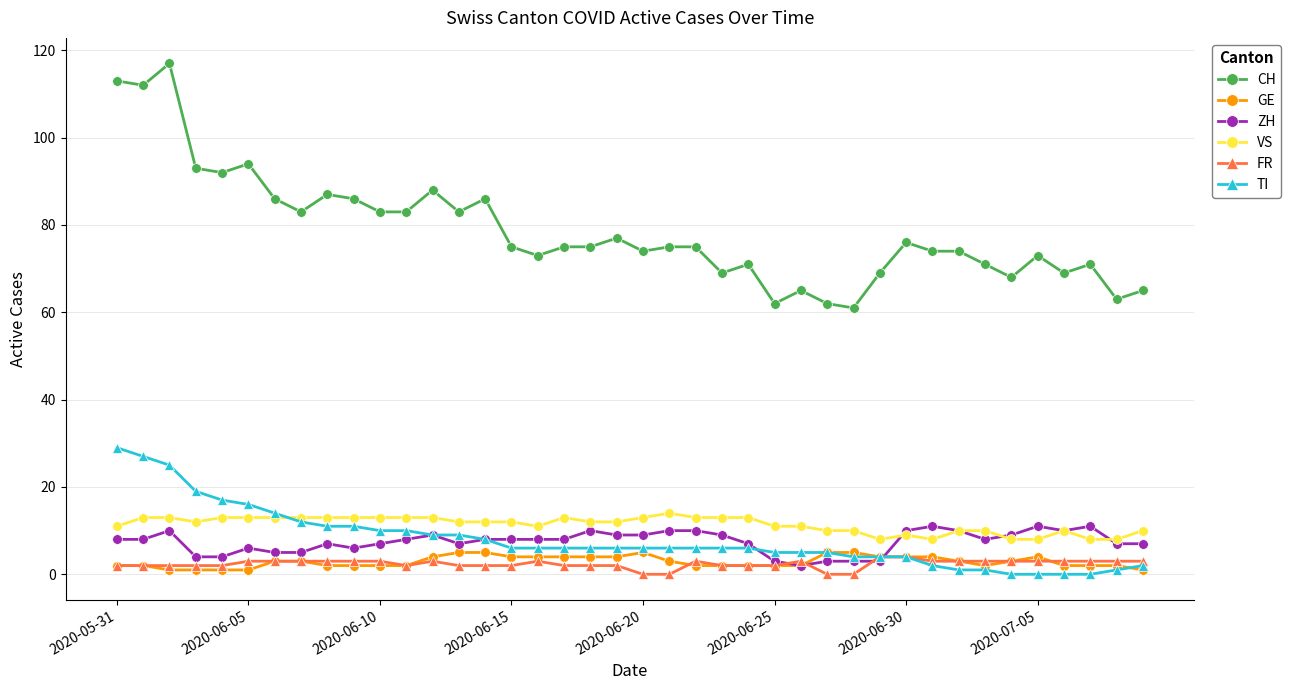

True or false: FR has more than 0 interior local peaks.

True